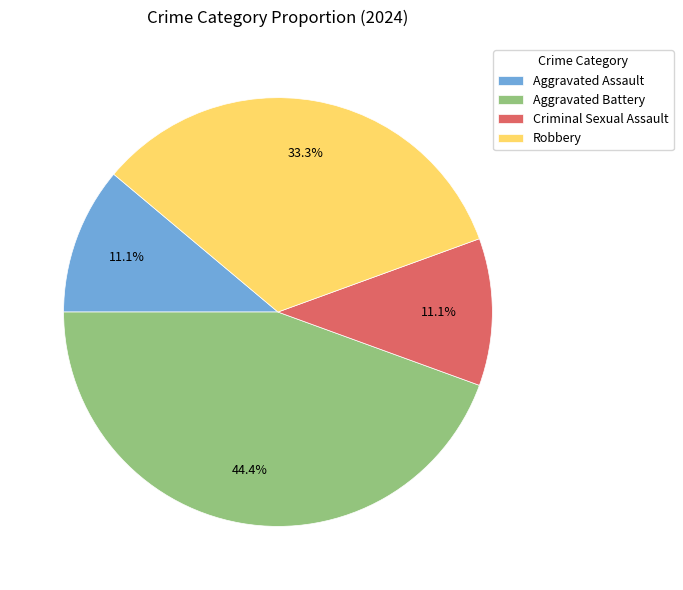

Approximately how many times larger is the value at Aggravated Battery compared to Aggravated Assault?

4.0